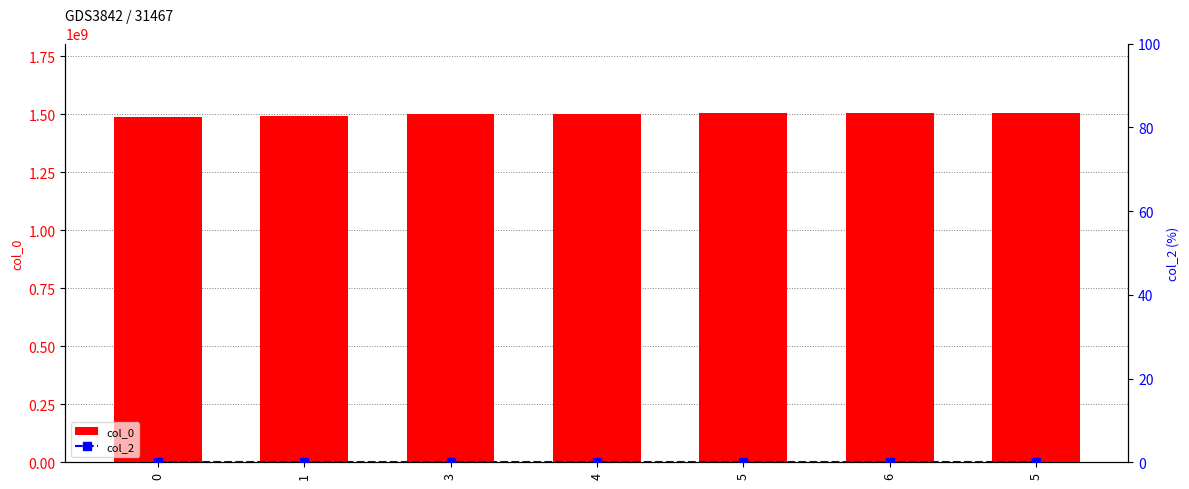

Rank the series at 5 from lowest to highest value.

col_2, col_0